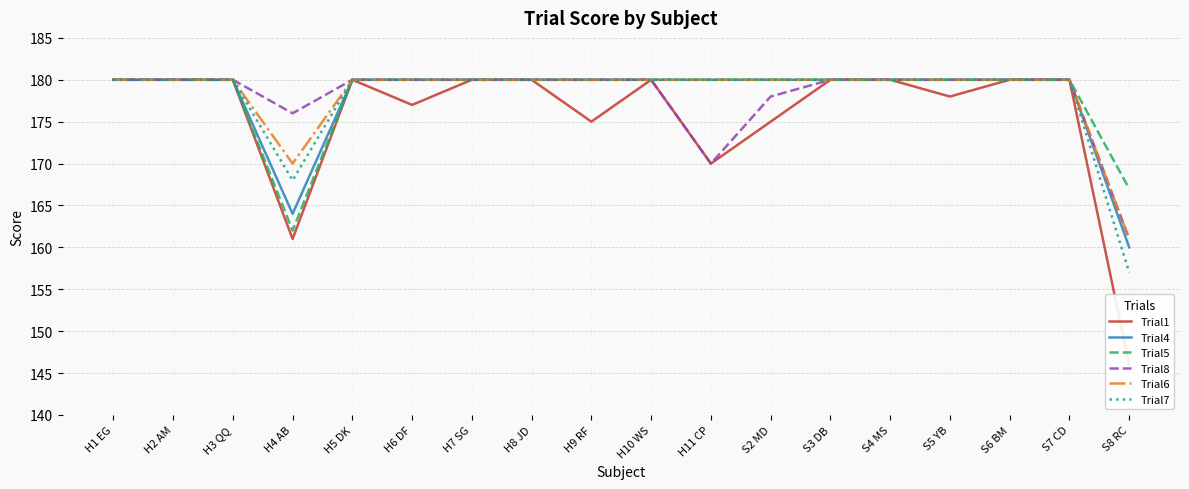

What is the value of the Trial5 point at the 7th from the left?

180